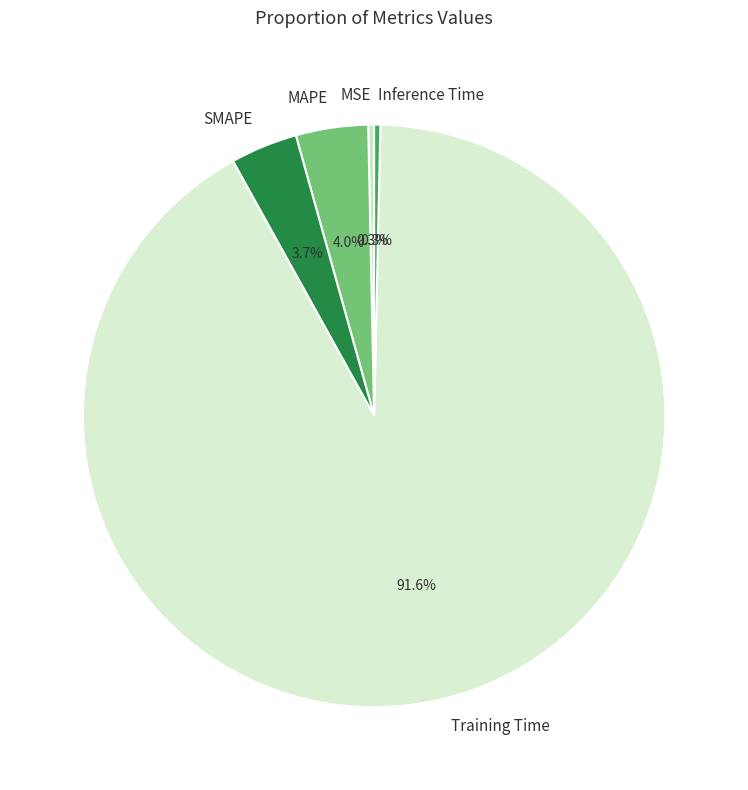

Is there any slice that represents more than half of the pie?

Yes